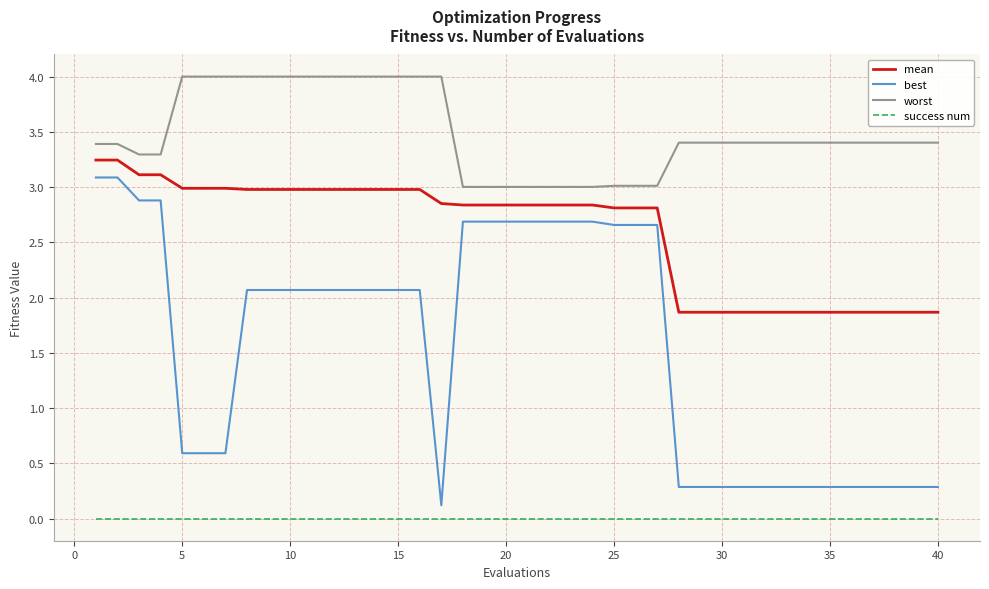

True or false: best and mean intersect in this chart.

False